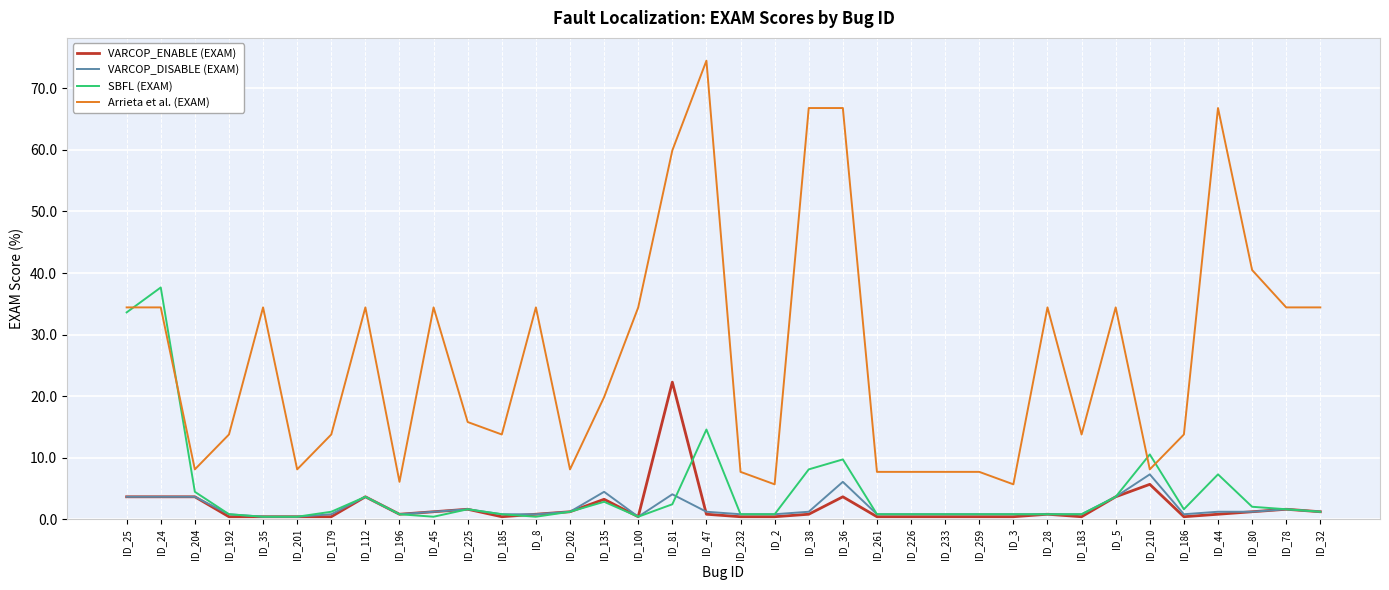

True or false: VARCOP_ENABLE (EXAM) and SBFL (EXAM) intersect in this chart.

True